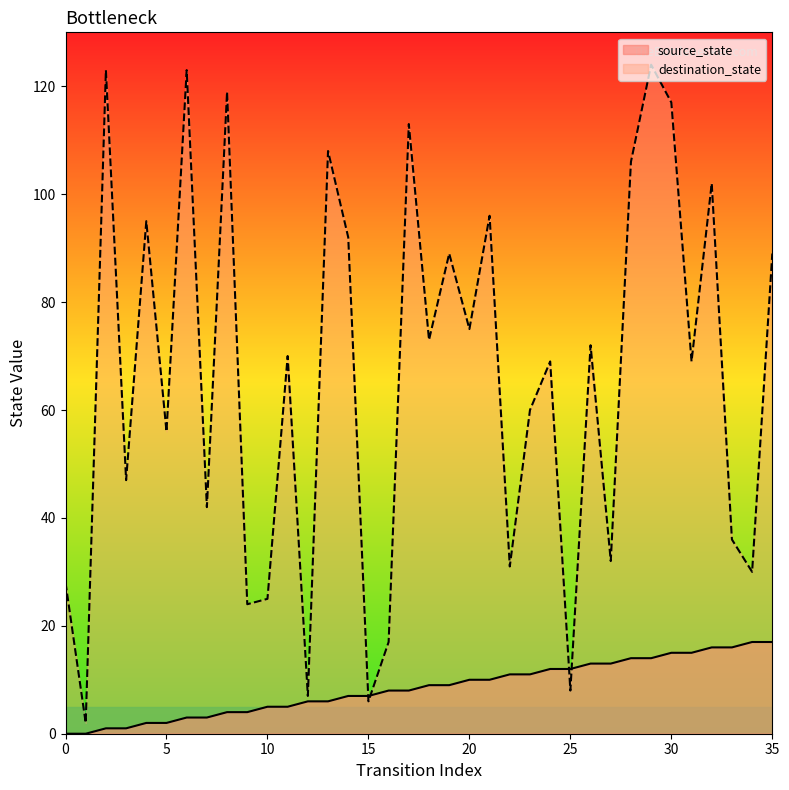

What is the maximum value for destination_state?

124